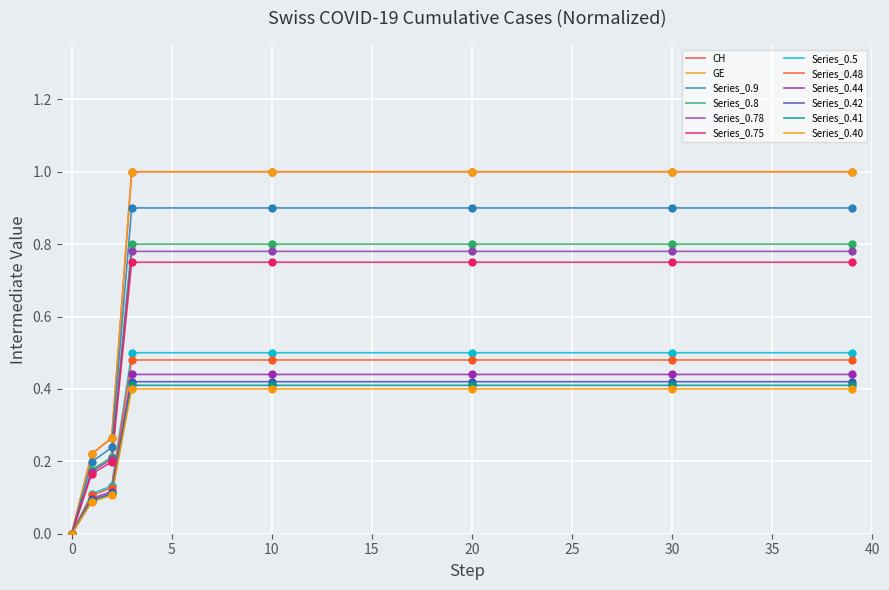

Is this an area chart (filled region under the line)?

No